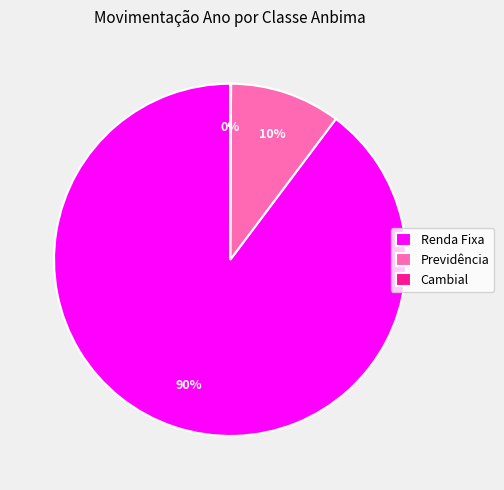

The Renda Fixa slice represents 98% of the pie. True or false?

False